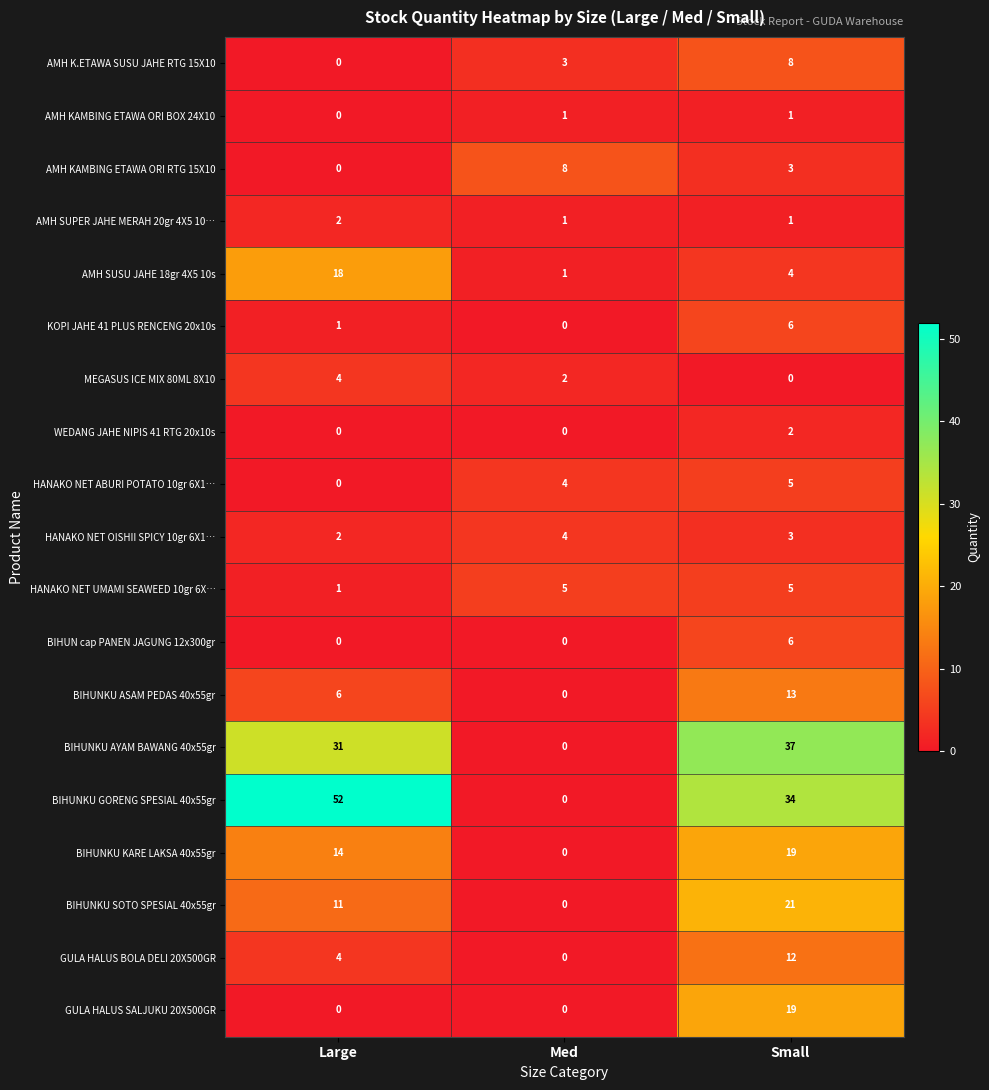

Which series has the largest total across all categories?

BIHUNKU GORENG SPESIAL 40x55gr